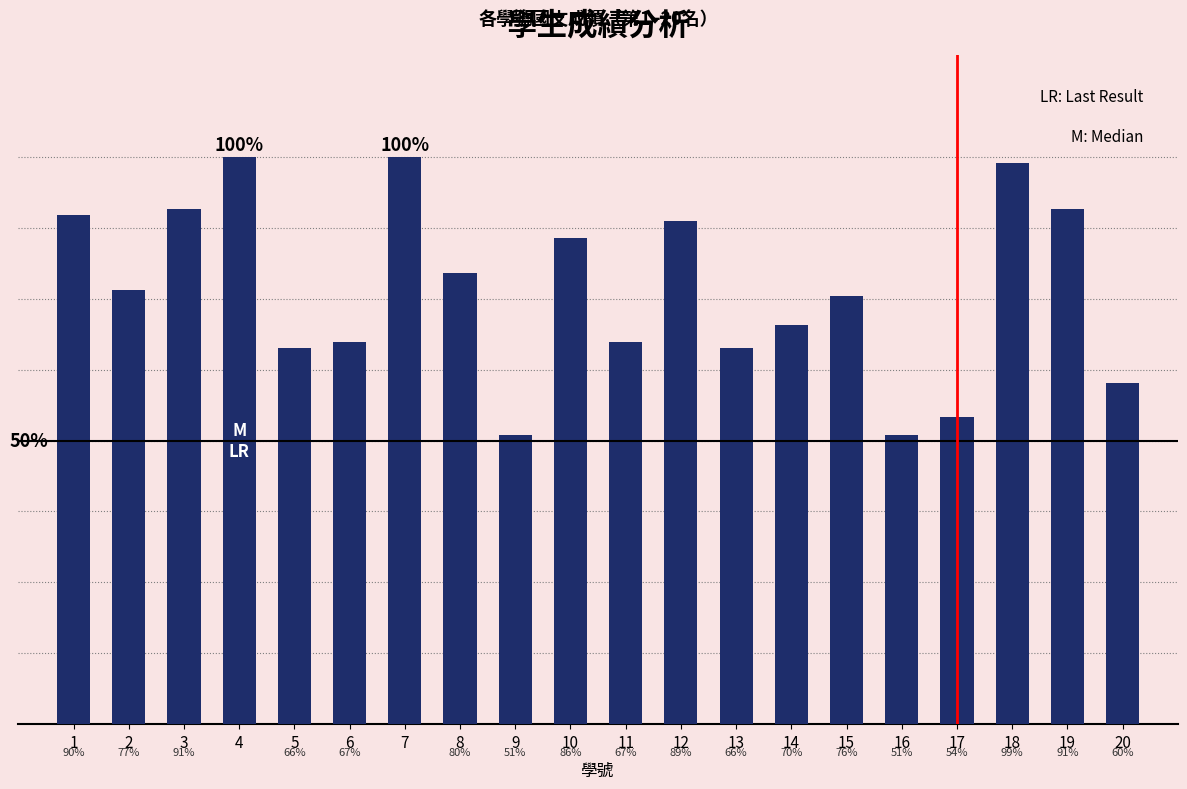

What is the value of the 12th bar from the left?

87